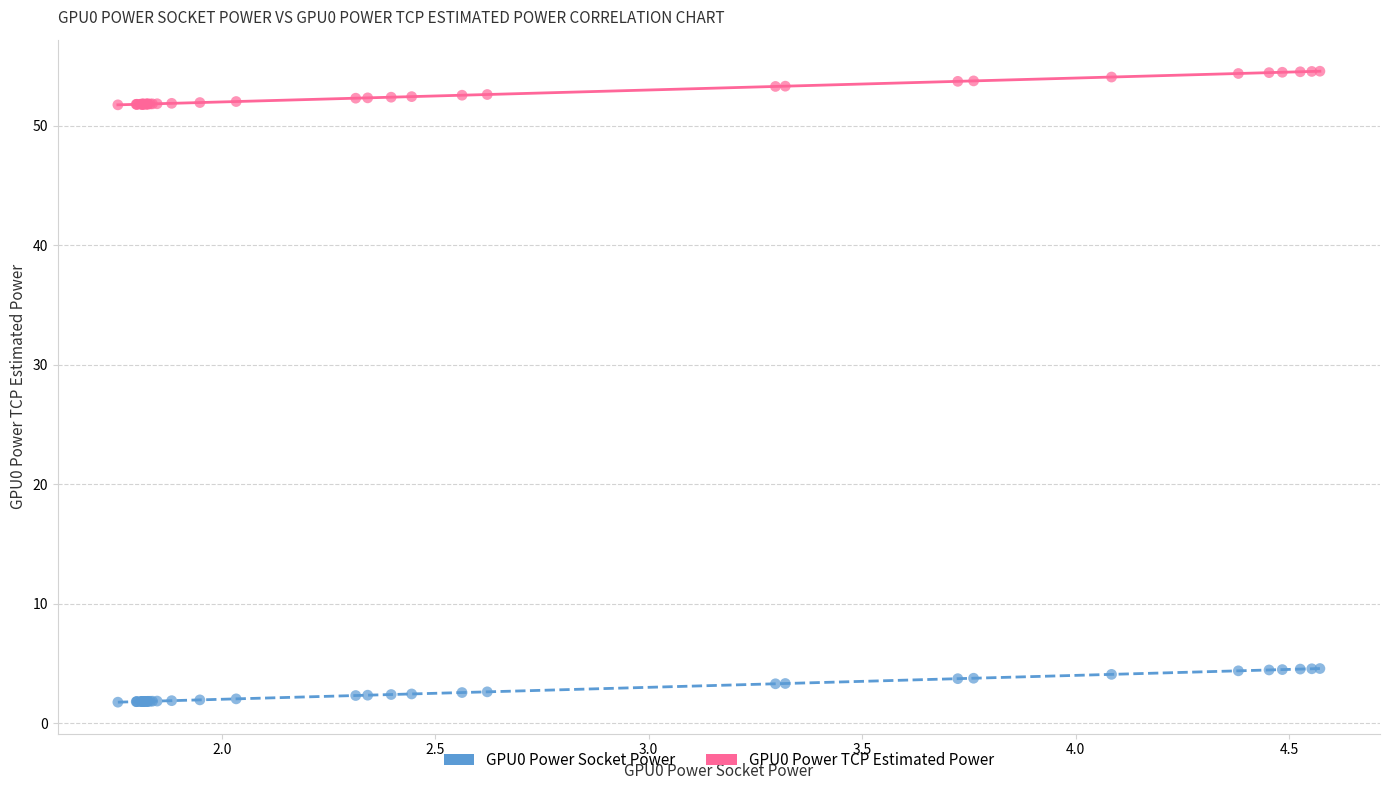

Which series contains the lowest Y value?

GPU0 Power Socket Power